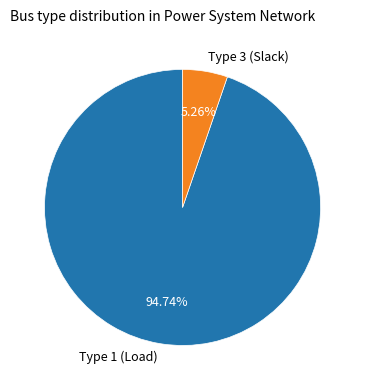

Count the number of slices in the pie.

2